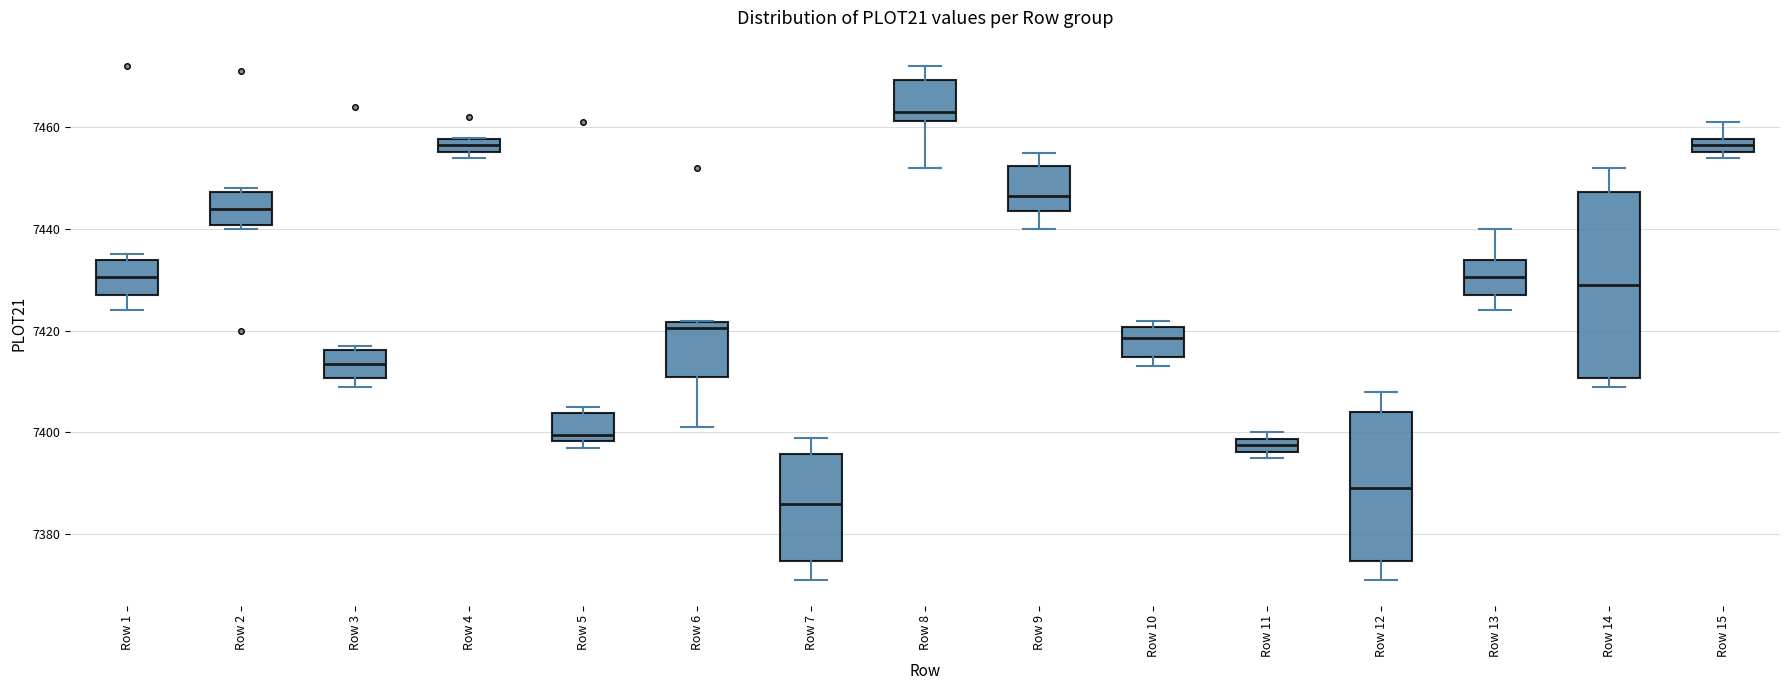

Where is the lower edge of the box for Row 15 on the y-axis? The values are not printed on the chart, so give them approximately, as read against the axis.

7456